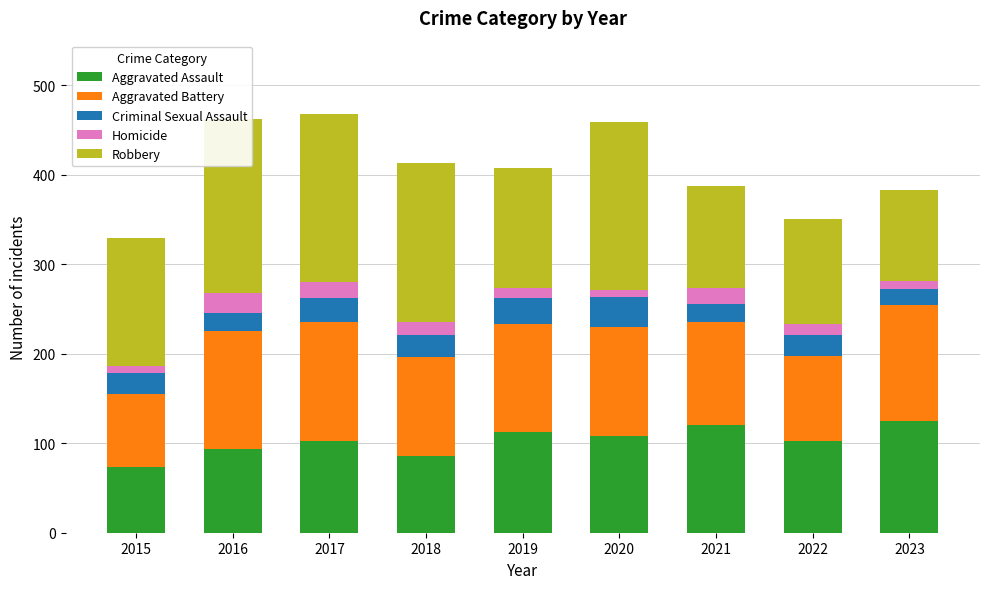

Reading right to left, extract all data points from this chart.

Aggravated Assault: 125	102	120	108	113	86	103	94	73
Aggravated Battery: 129	96	116	122	120	110	133	132	82
Criminal Sexual Assault: 18	23	20	33	29	25	26	20	23
Homicide: 9	12	17	8	11	15	18	22	8
Robbery: 102	118	114	188	135	177	188	194	143